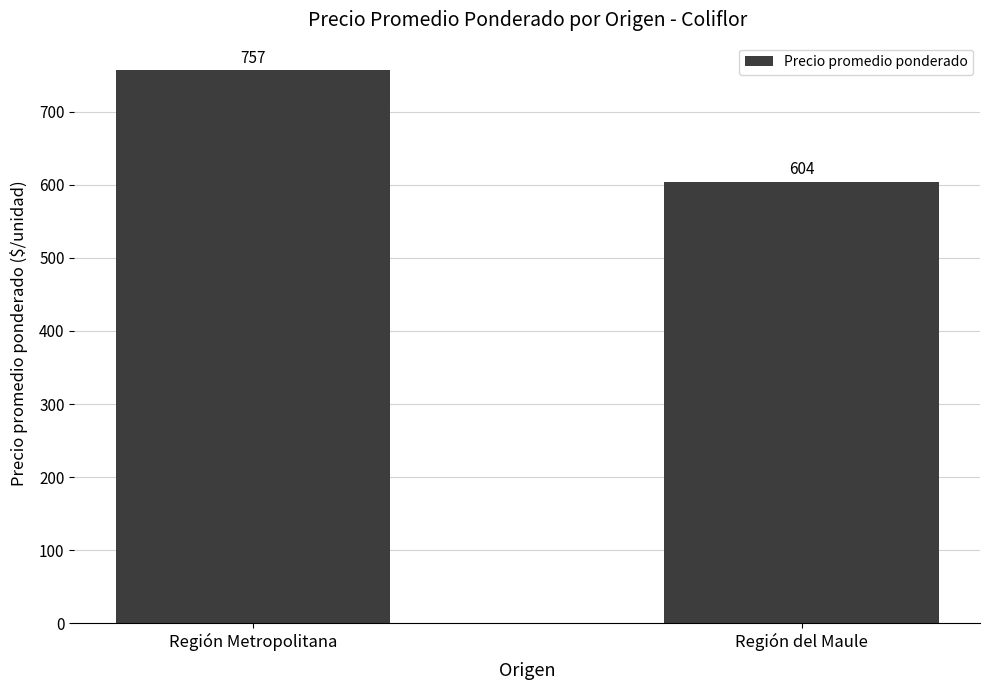

Which category has the highest value across all series?

Región Metropolitana